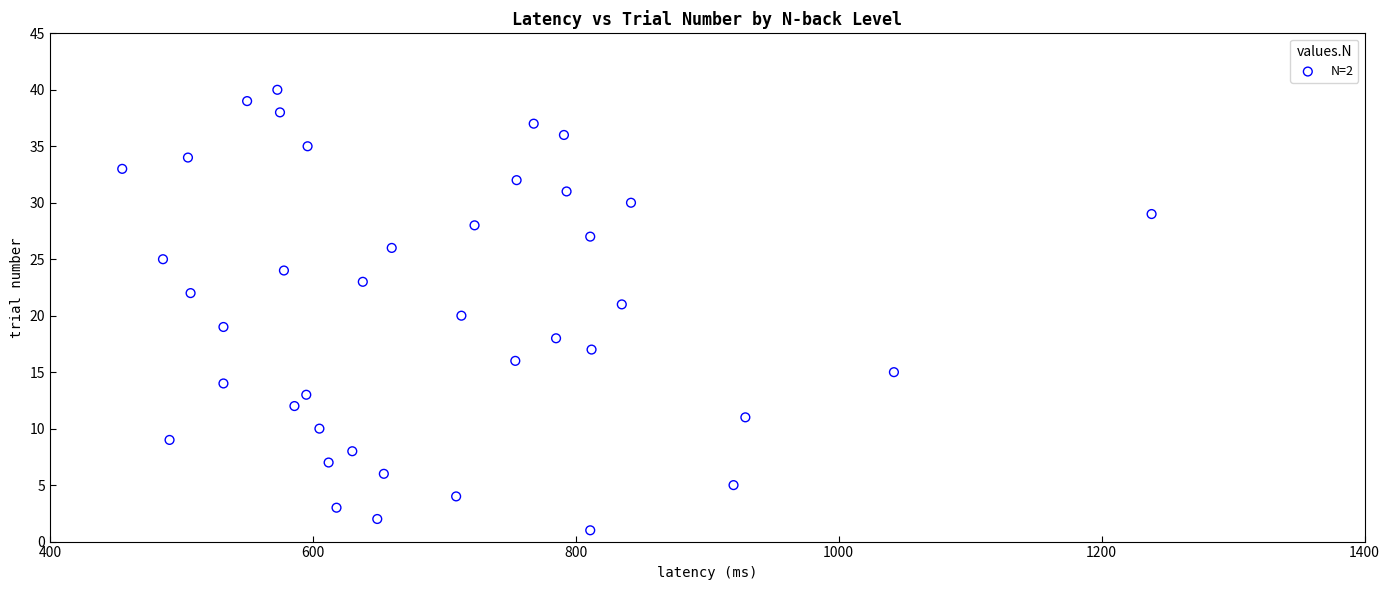

What is the range of Y values (max minus min)?

39